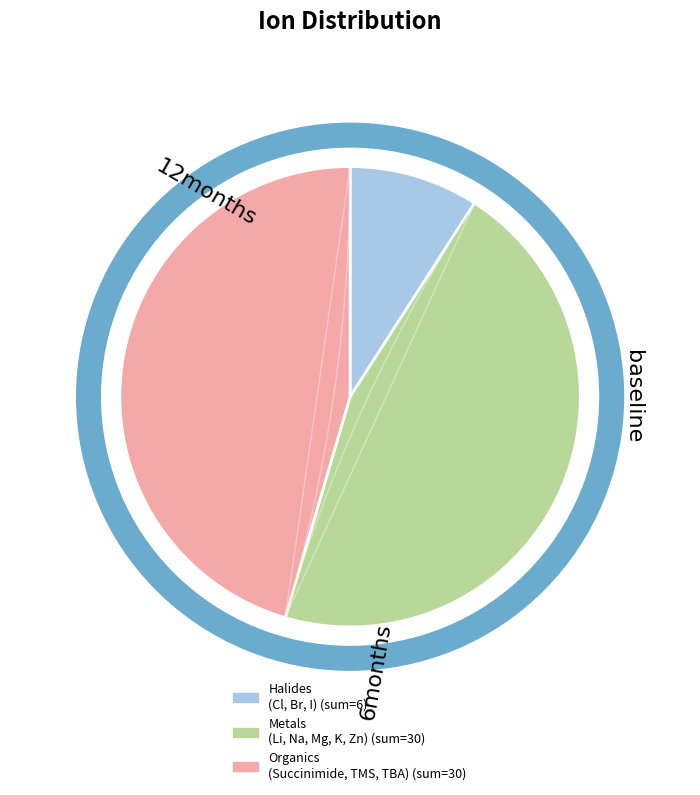

To the nearest percent, what is the combined percentage of Zn and I?

17%